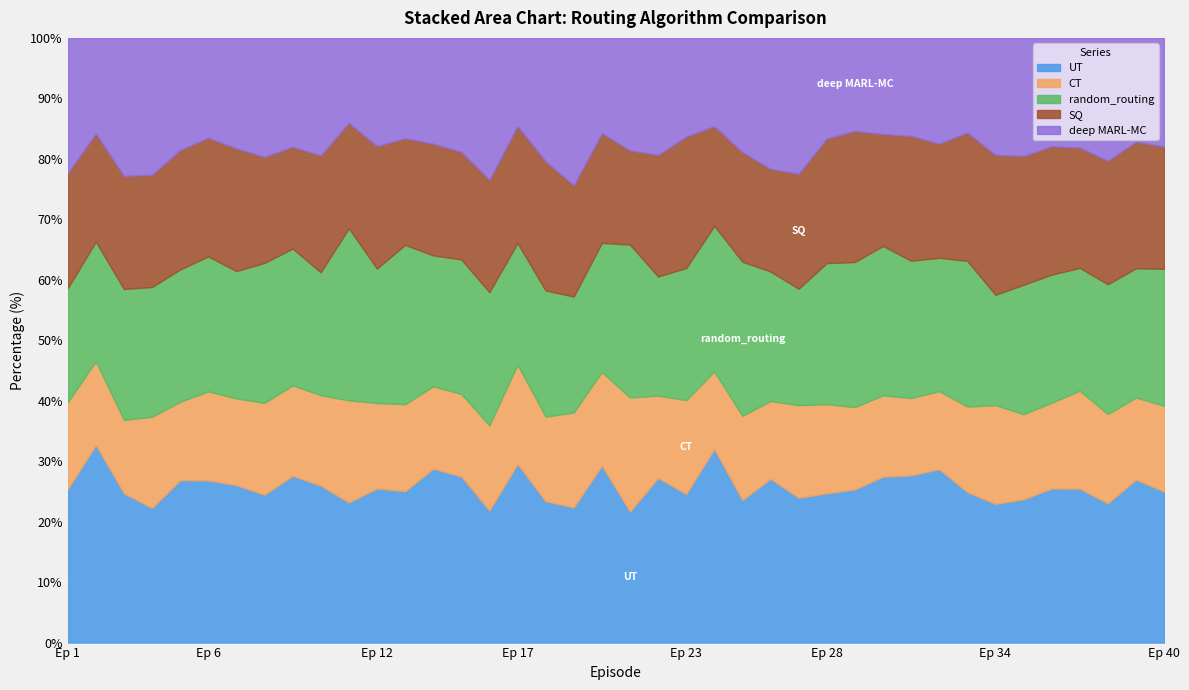

What is the average value of the UT series?

25.8